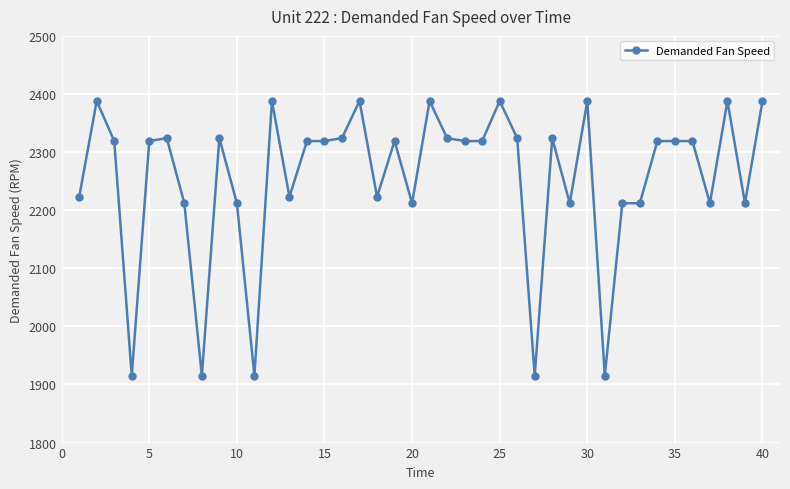

What is the value of the 4th point from the left?

1915